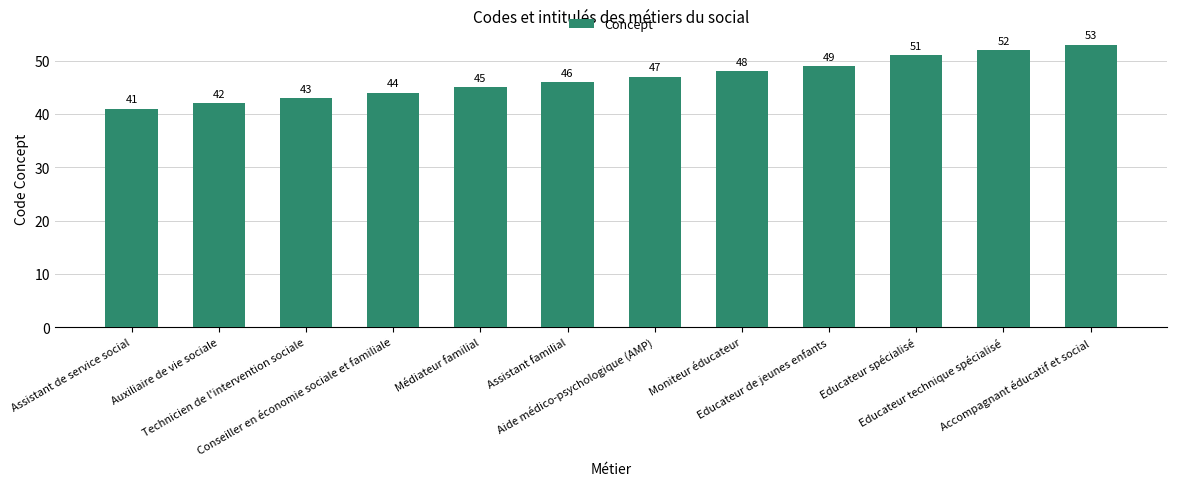

What position from the left is Aide médico-psychologique (AMP)?

7